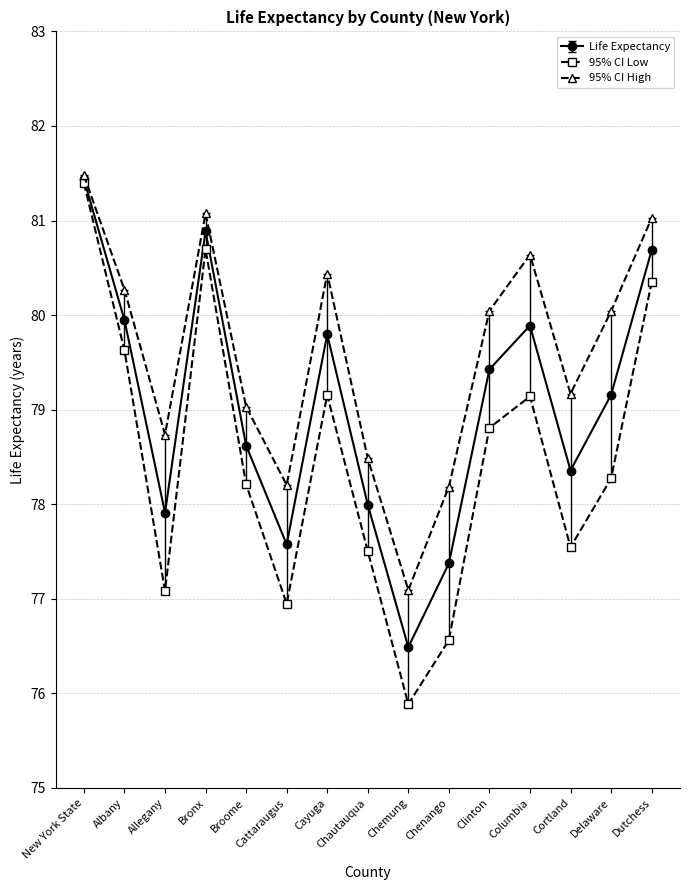

What position from the right is Cayuga?

9